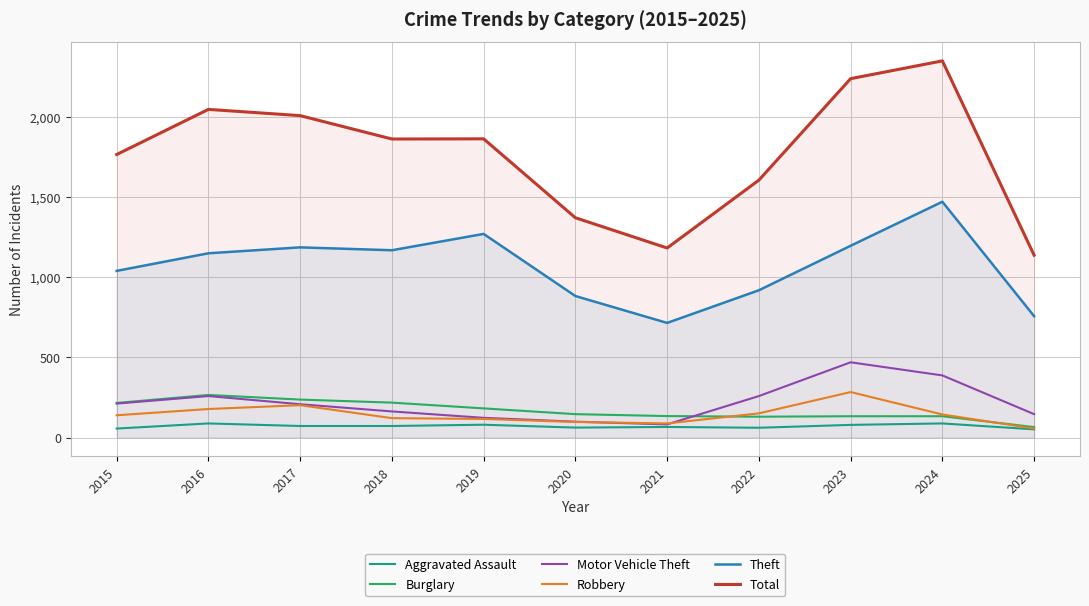

Rank the series by their maximum value, from lowest to highest.

Aggravated Assault, Burglary, Robbery, Motor Vehicle Theft, Theft, Total